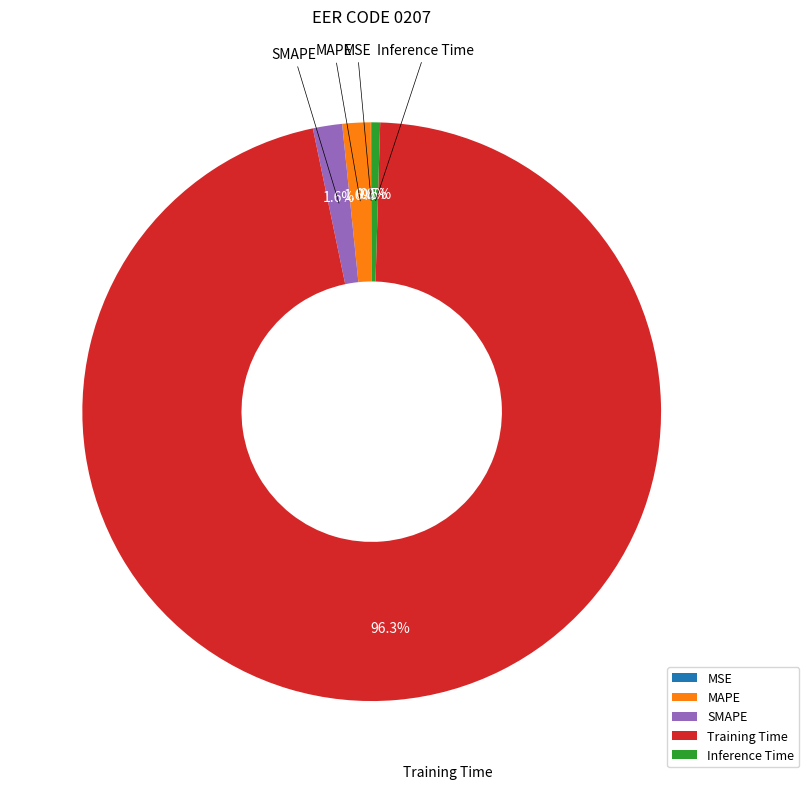

What is the largest slice in the pie chart?

Training Time